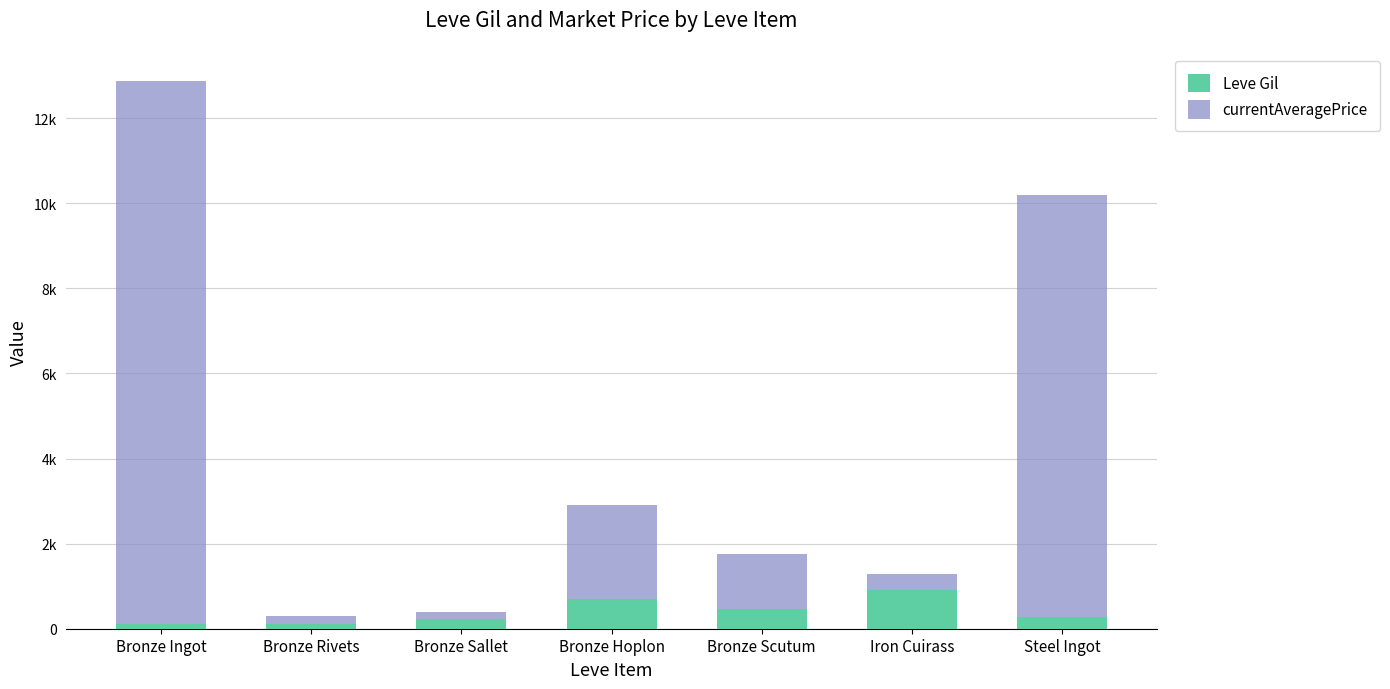

What is the label of the 7th bar from the left?

Steel Ingot